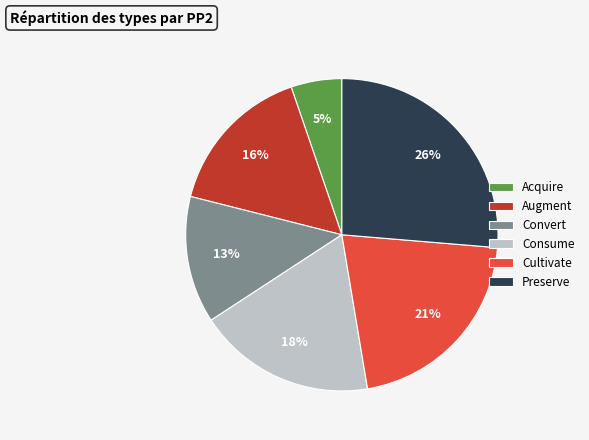

How many slices are in this pie chart?

6